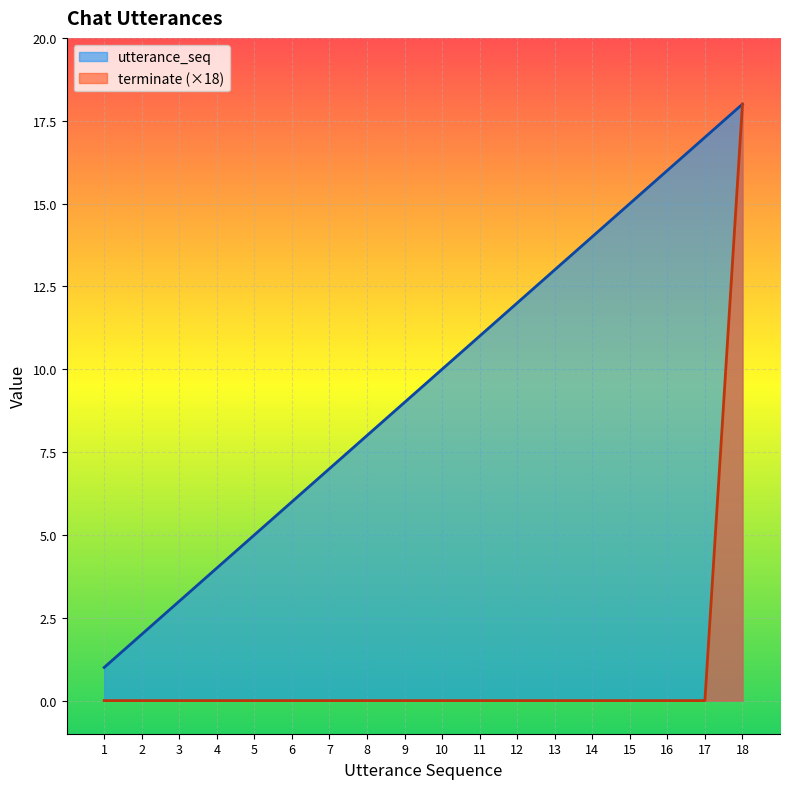

What is the spread (max minus min) of values at 11?

11